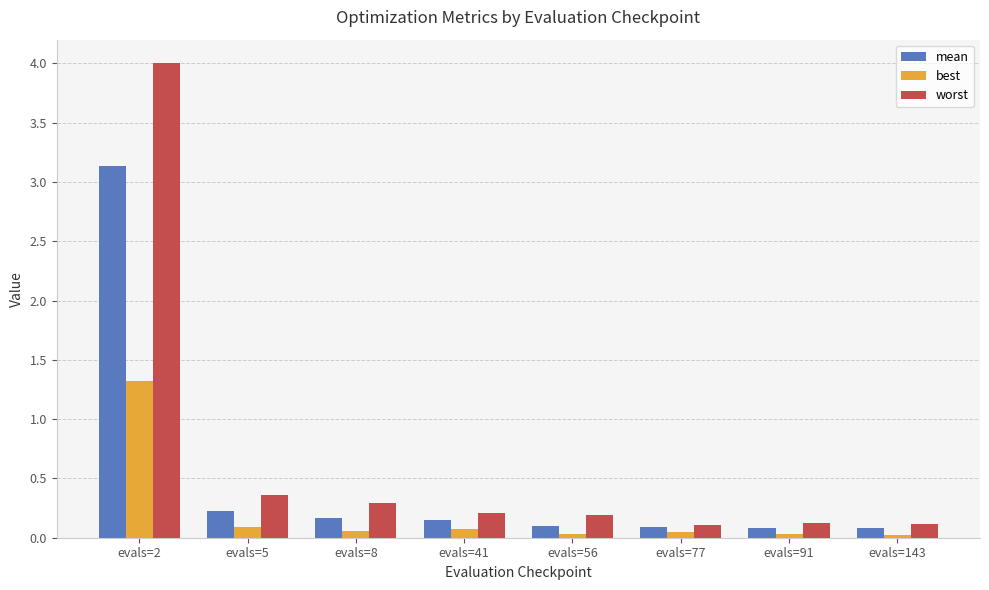

What is the highest value of the best series?

1.3